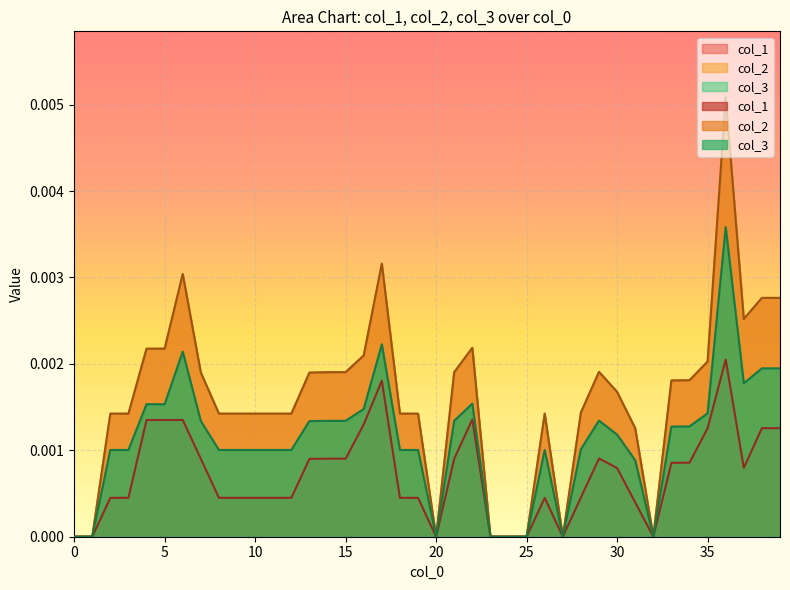

Count the number of data series in this chart.

3